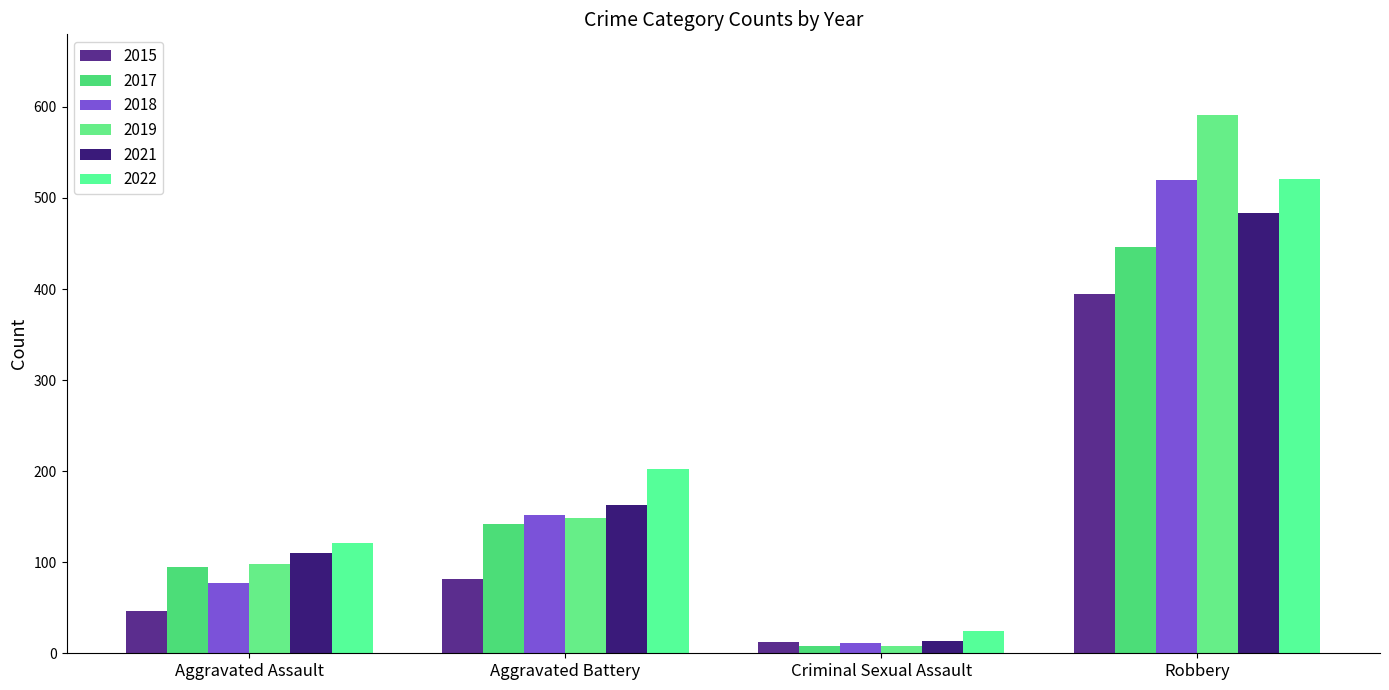

At how many categories does at least one series exceed 506?

1